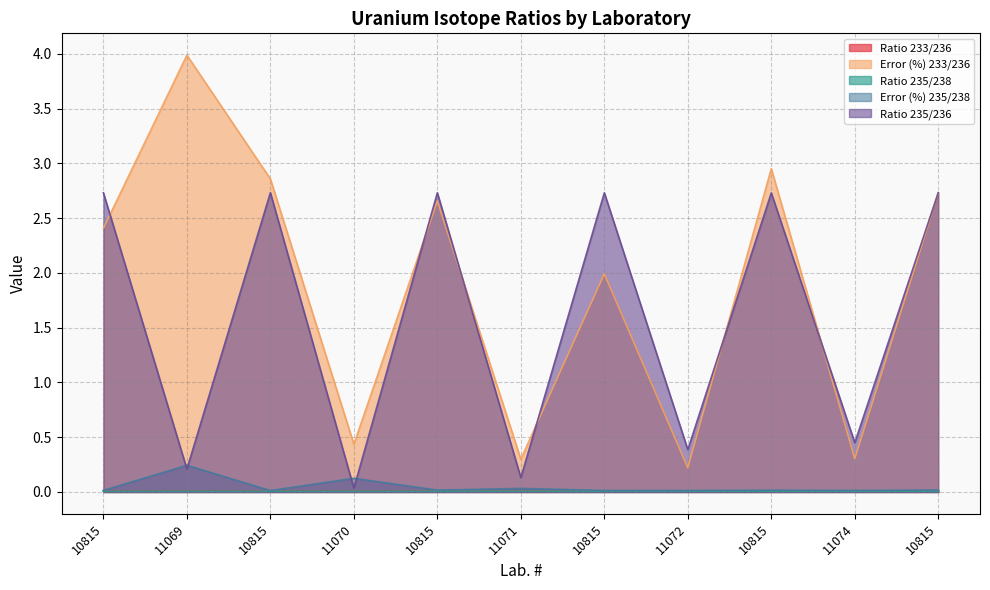

In Ratio 235/238, how many points are lower than both neighbors (excluding endpoints)?

2